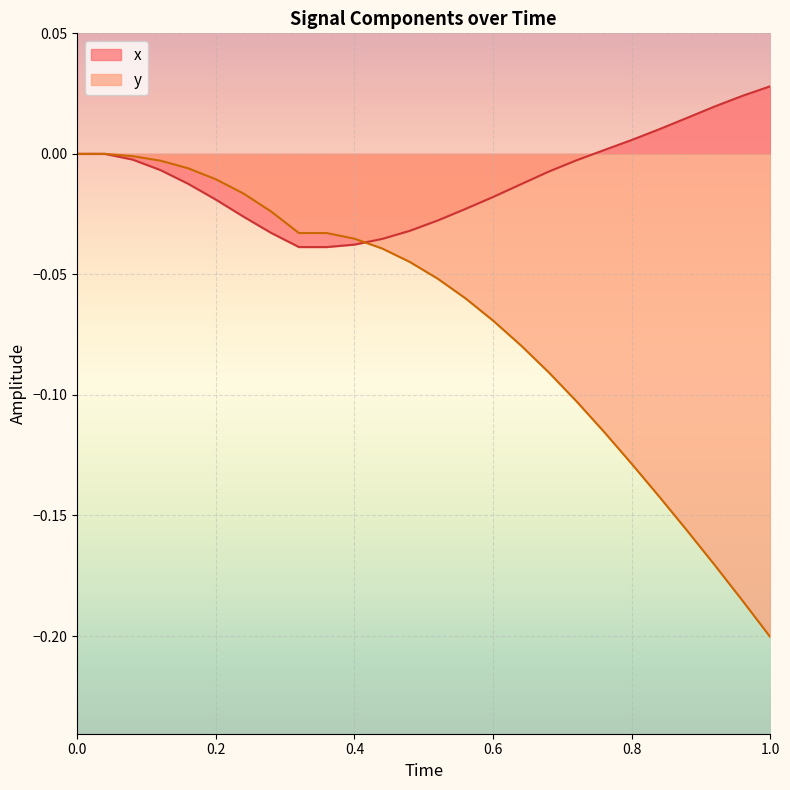

At which category does the chart reach its minimum across all series?

1.0